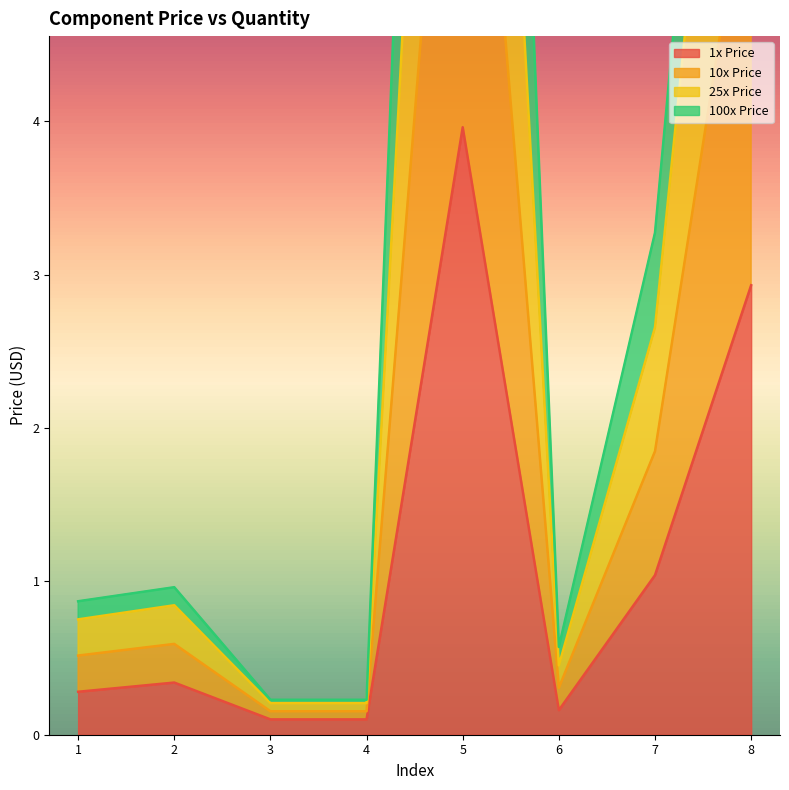

Is it true that 1x Price equals 0.2 at 6?

True